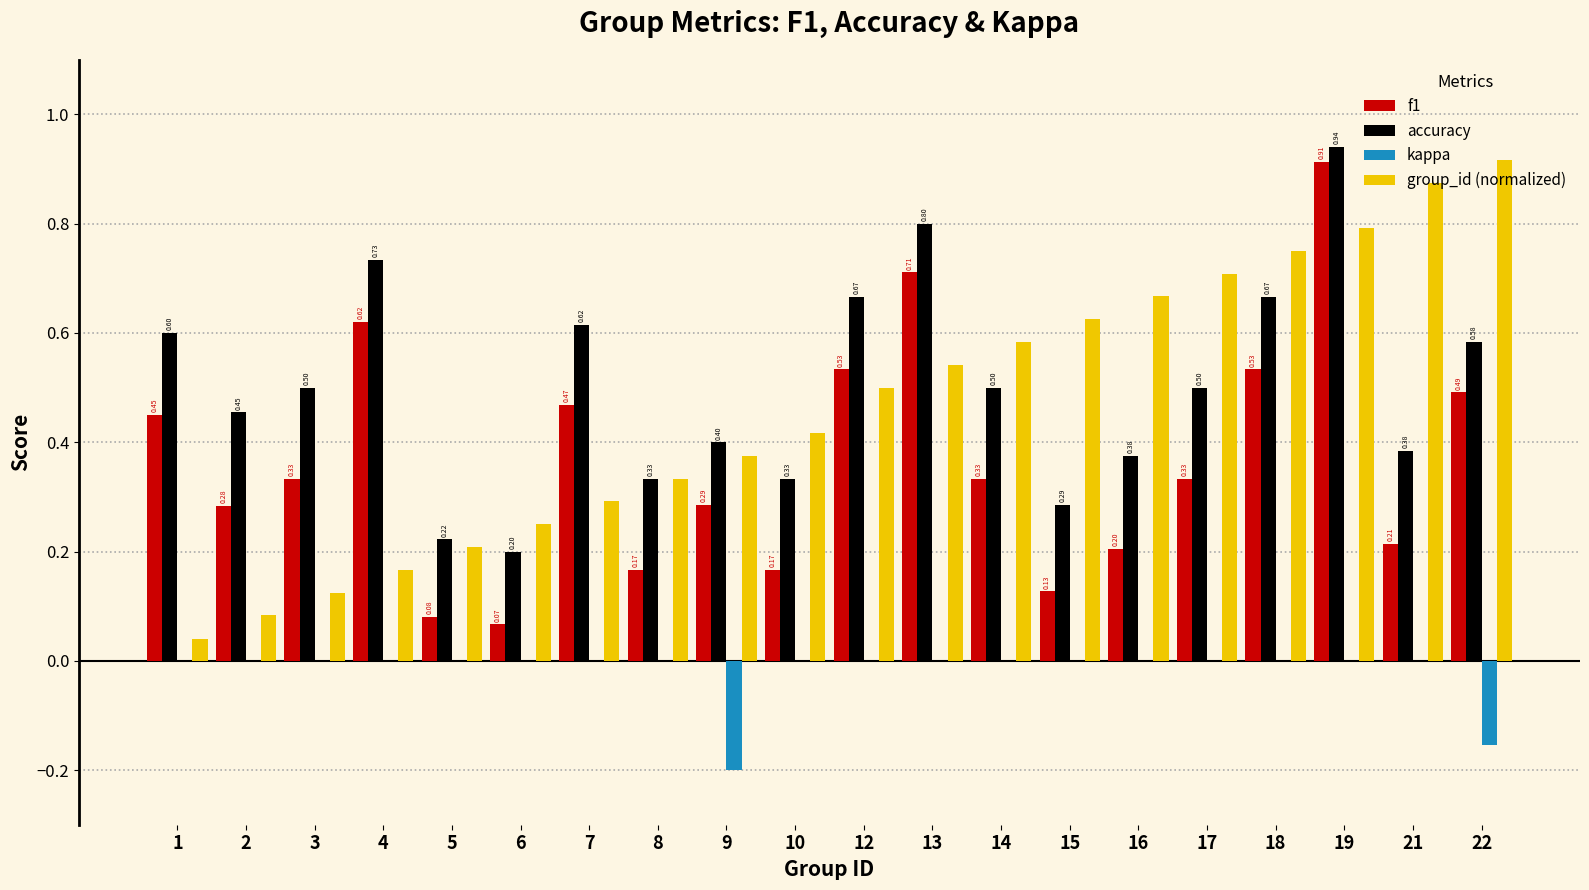

Which series changed the most between 12 and 19?

f1